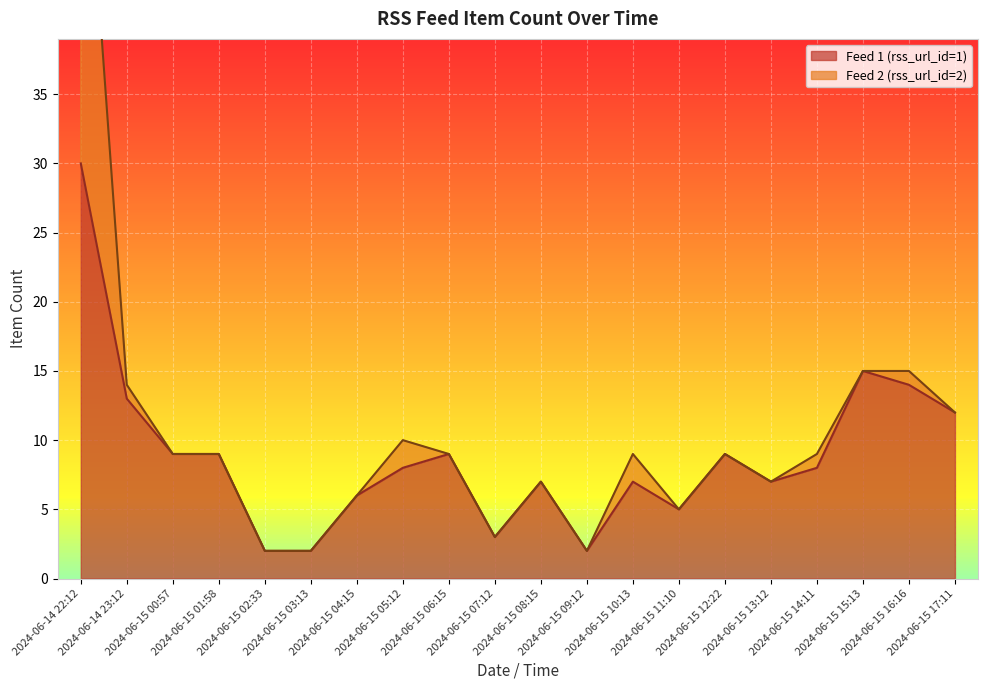

What is the sum of all values?

177